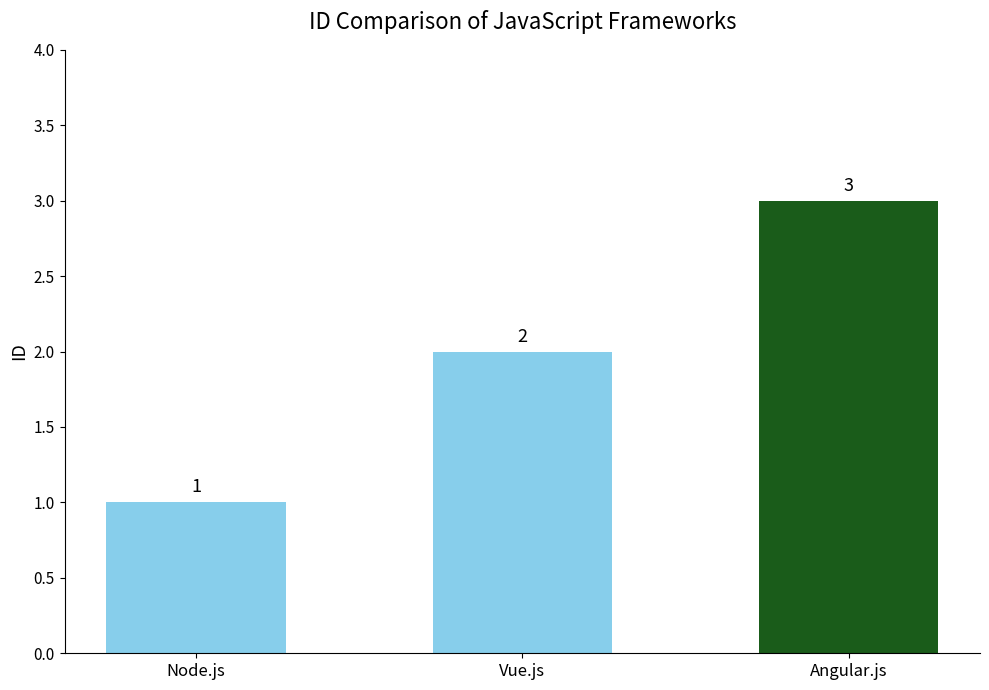

Reading left to right, transcribe all the data shown in this chart.

1	2	3